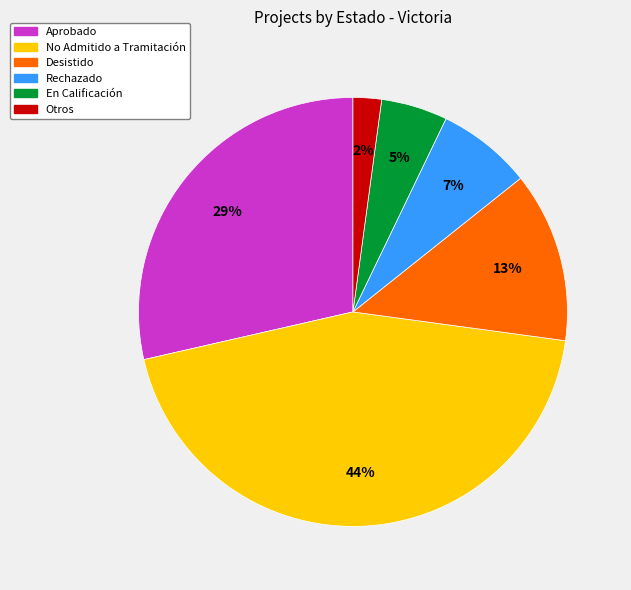

Does any single category account for the majority?

No